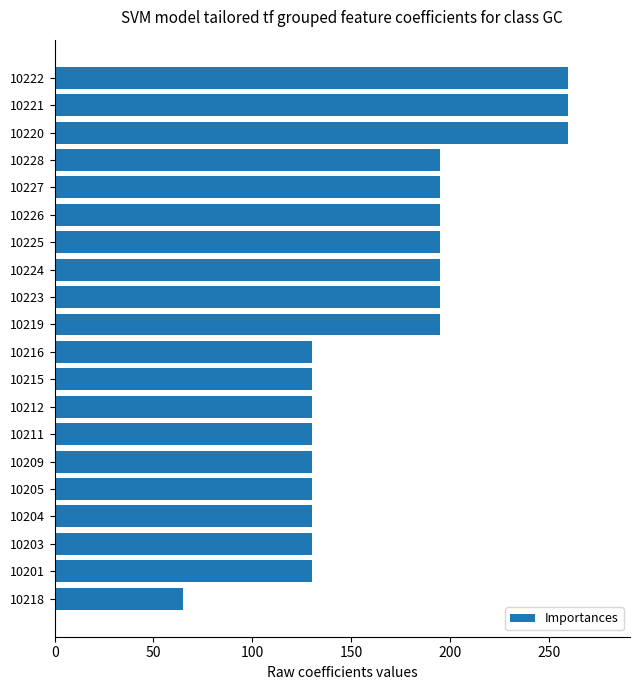

Reading top to bottom, extract all data points from this chart.

10222=260	10221=260	10220=260	10228=195	10227=195	10226=195	10225=195	10224=195	10223=195	10219=195	10216=130	10215=130	10212=130	10211=130	10209=130	10205=130	10204=130	10203=130	10201=130	10218=65